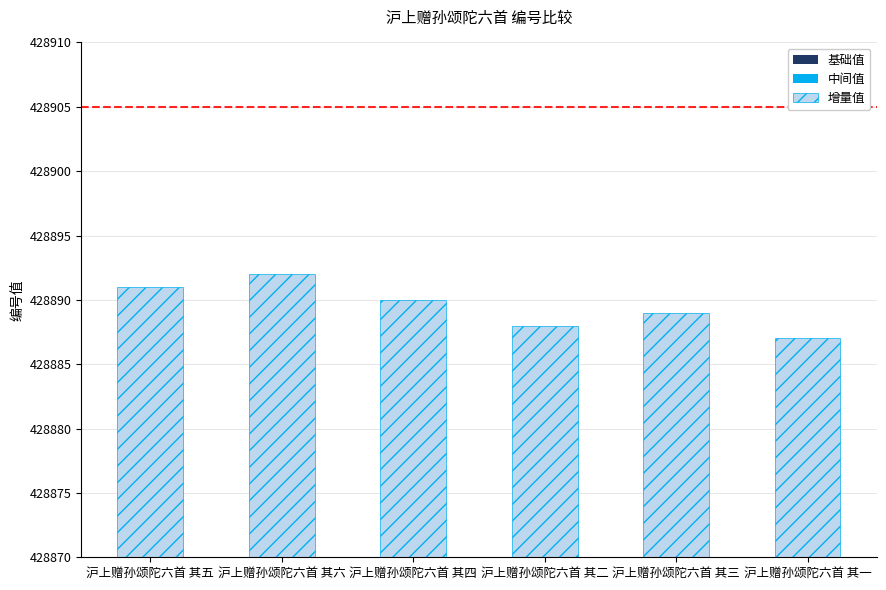

The value of 增量值 at 沪上赠孙颂陀六首 其三 is 50. True or false?

False